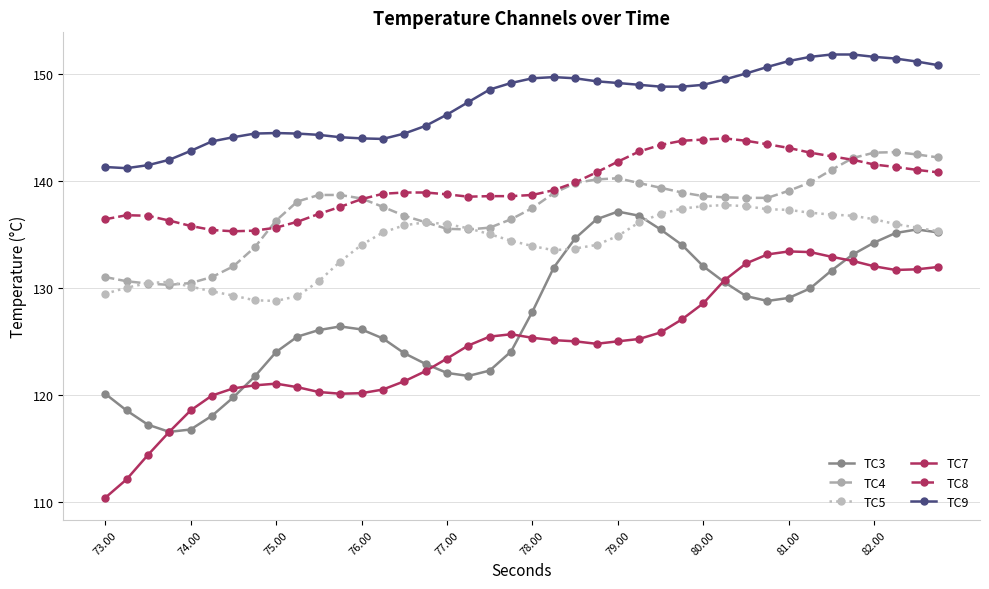

Count the number of data series in this chart.

6